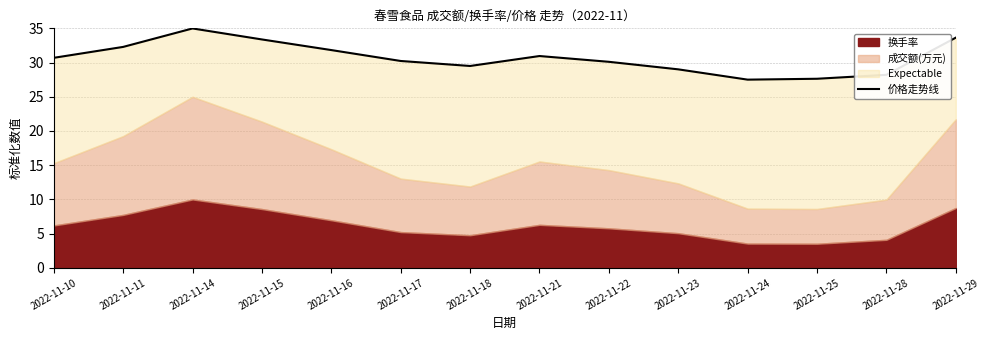

True or false: the data has more than 0 interior local peaks.

True